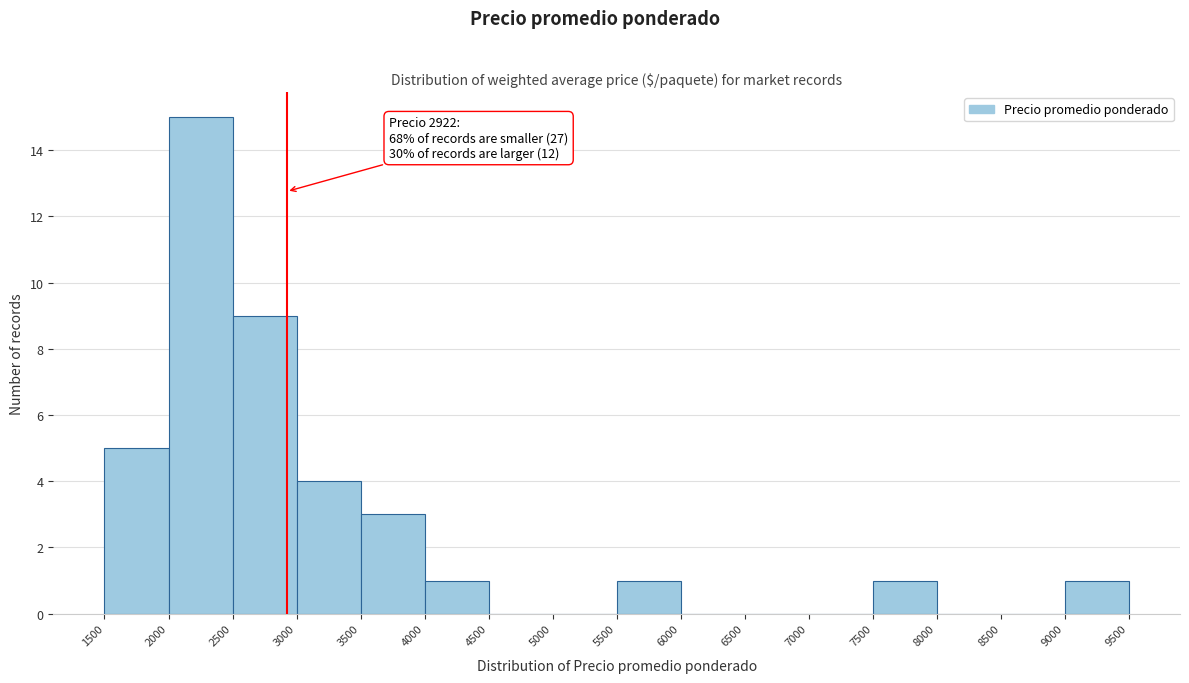

Over which range of the x-axis is the bar tallest?

2000 to 2500